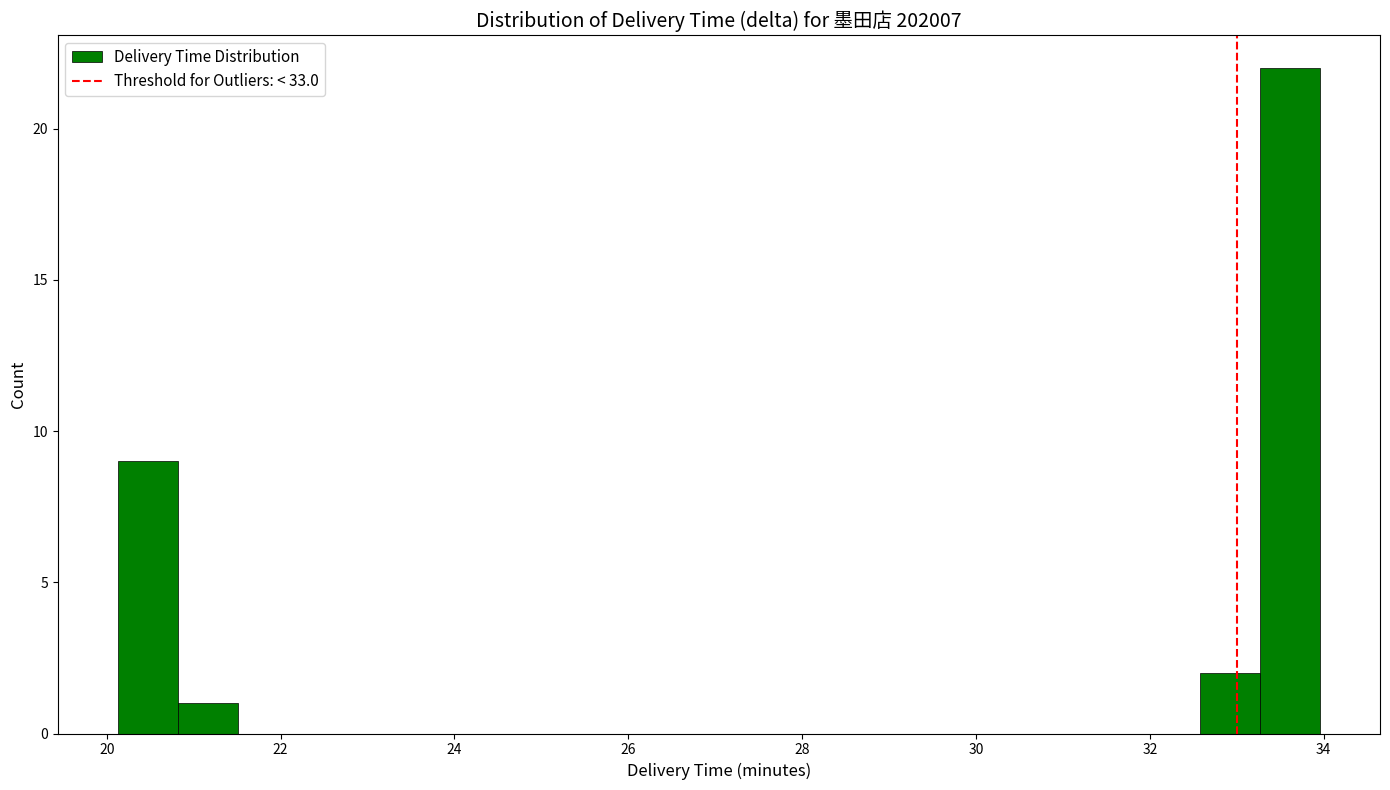

Read against the x-axis, roughly where is the centre of the tallest bar?

33.6